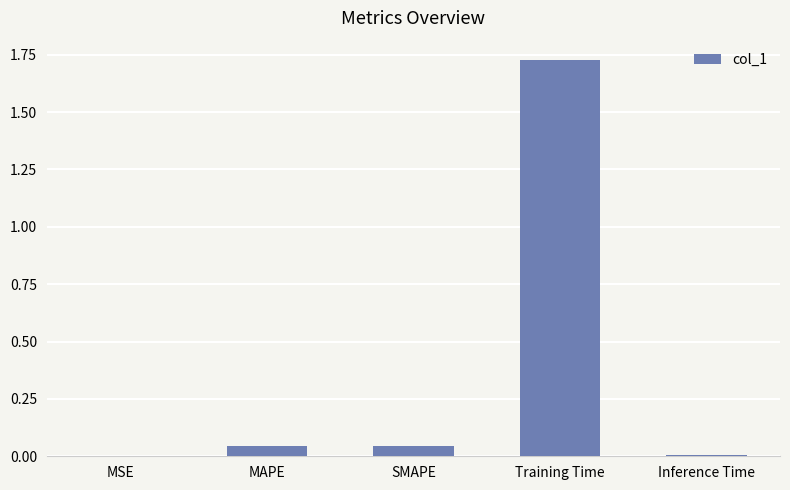

What is the sum of the values at MAPE and SMAPE?

0.1